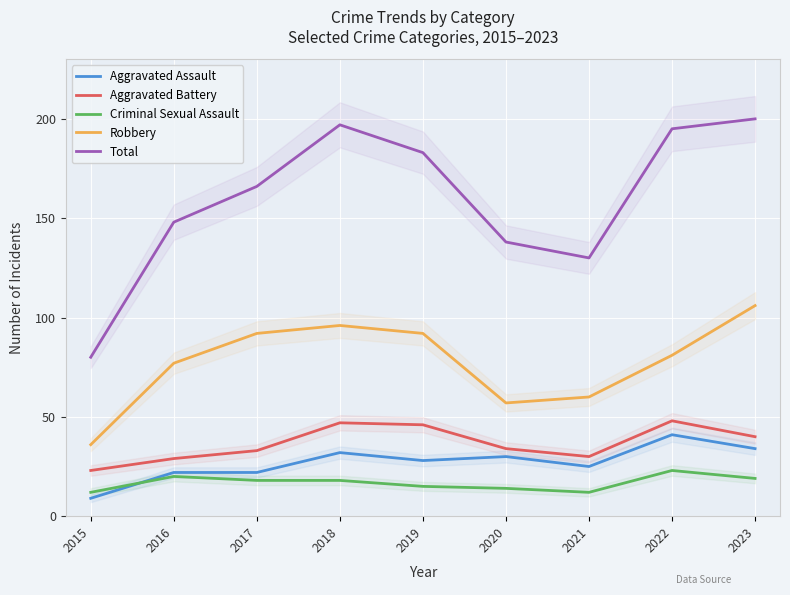

Reading left to right, list all the values displayed in this chart.

Aggravated Assault: 9	22	22	32	28	30	25	41	34
Aggravated Battery: 23	29	33	47	46	34	30	48	40
Criminal Sexual Assault: 12	20	18	18	15	14	12	23	19
Robbery: 36	77	92	96	92	57	60	81	106
Total: 80	148	166	197	183	138	130	195	200